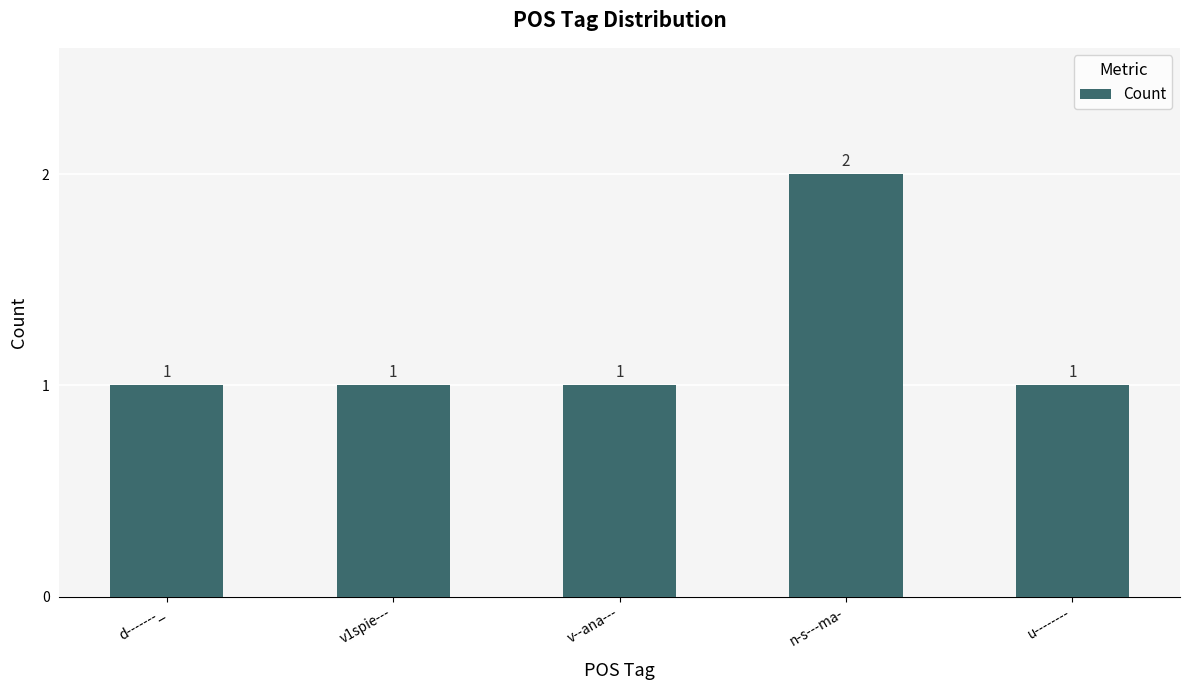

Is it true that the value at u-------- is 1?

True